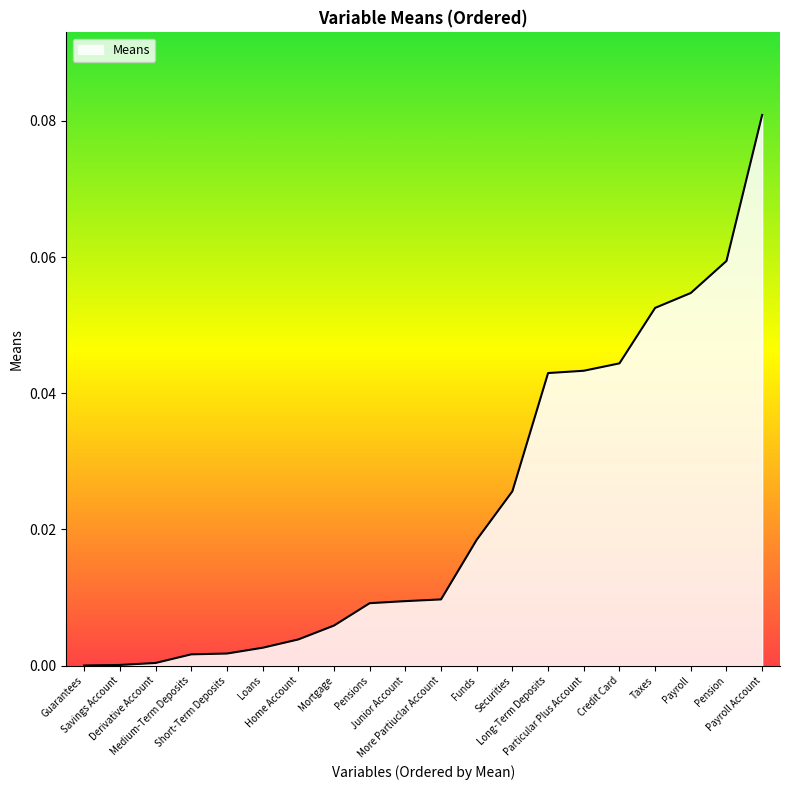

Is this an area chart (filled region under the line)?

Yes